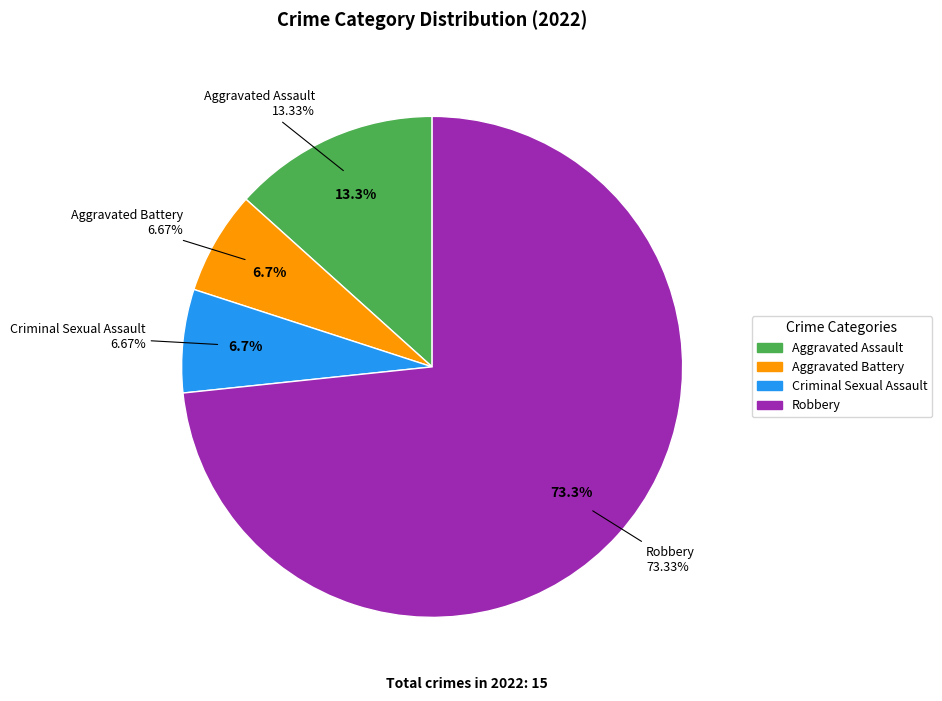

What is the change in value from Aggravated Battery to Robbery?

+10